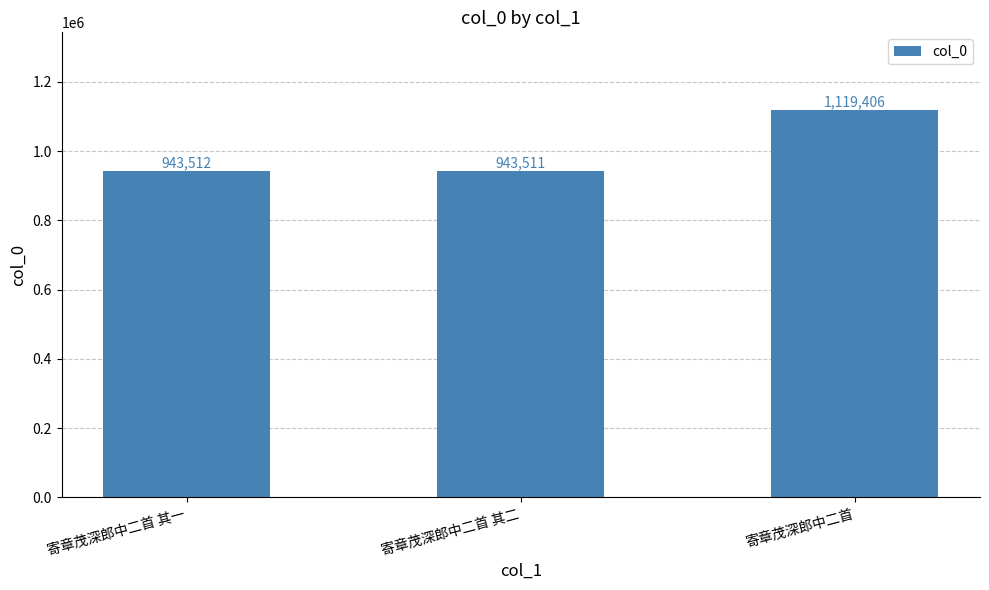

What is the maximum value shown in the chart?

1119406